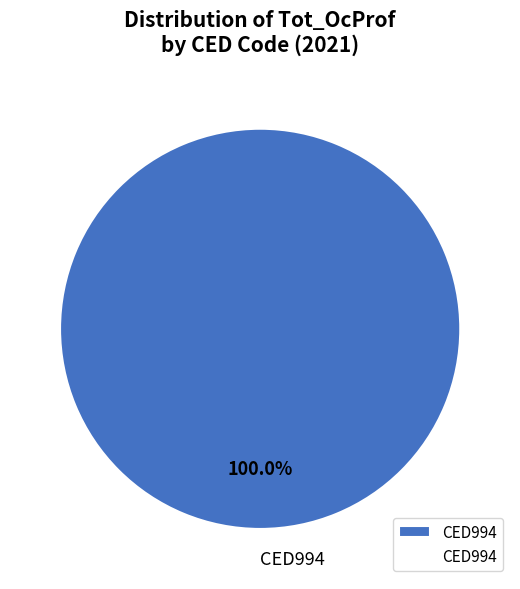

What percentage is the CED994 slice, to the nearest percent?

100%